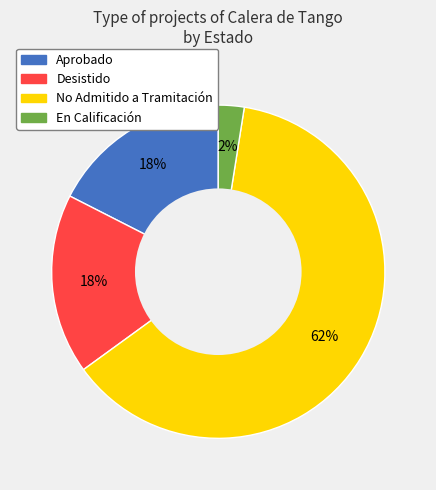

To the nearest percent, what is the difference between the largest and smallest slice percentages?

60%